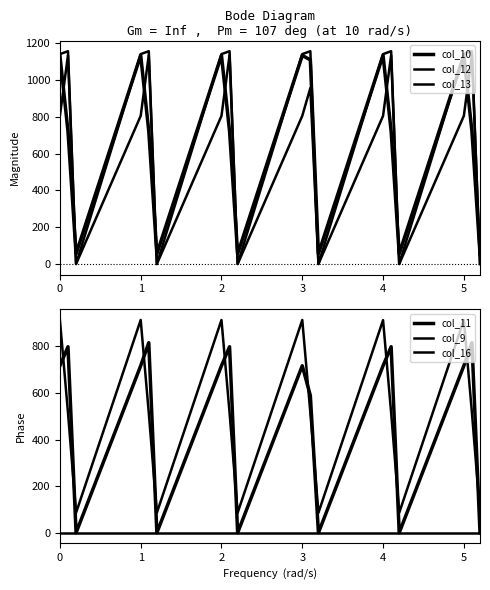

Reading right to left, list all the values displayed in this chart.

col_10: 55.5	720.6	1133.7	55.5	720.6	1133.7	55.5	1108.7	1132.9	55.5	720.6	1132.9	55.5	720.6	1133.7	55.5	720.6	1132.9
col_12: 0.0	1134.3	804.6	0.0	1134.3	804.6	0.0	956.0	804.6	0.0	1134.3	804.6	0.0	1134.3	804.6	0.0	1134.3	804.6
col_13: 0.0	1156.0	1140.2	0.0	1156.0	1140.2	0.0	1156.0	1140.2	0.0	1156.0	1140.2	0.0	1156.0	1140.2	0.0	1156.0	1140.2
col_11: 0.0	816.2	717.2	0.0	799.0	717.2	0.0	589.2	717.2	0.0	799.0	717.2	0.0	816.2	717.2	0.0	799.0	717.2
col_9: 85.9	515.9	913.8	85.9	515.9	913.1	85.9	515.9	913.8	85.9	515.9	913.8	85.9	515.9	913.8	85.9	515.9	913.8
col_16: 0.0	0.0	0.0	0.0	0.0	0.0	0.0	0.0	0.0	0.0	0.0	0.0	0.0	0.0	0.0	0.0	0.0	0.0